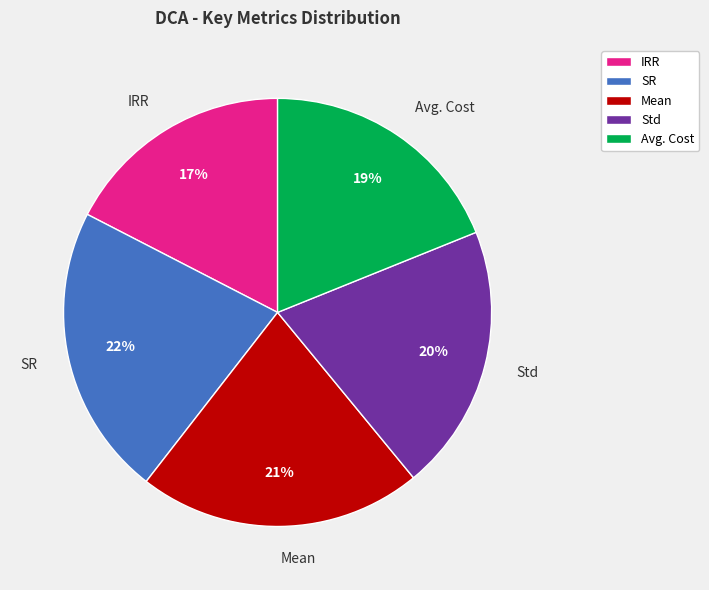

How many segments does this pie chart have?

5